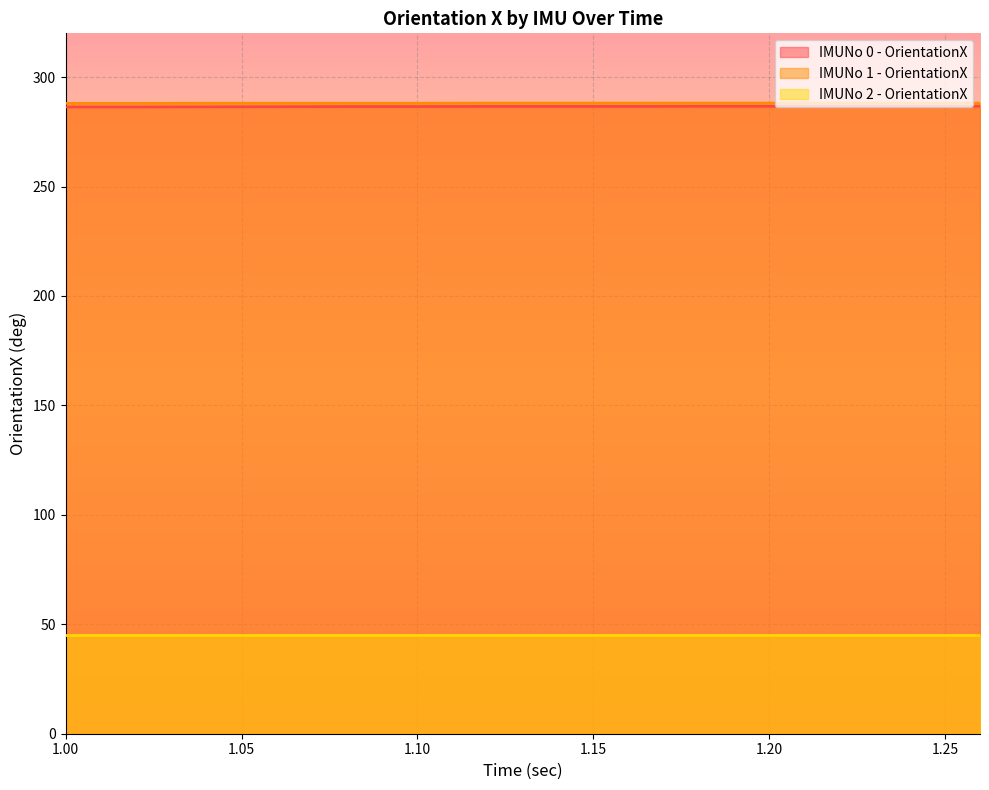

True or false: IMUNo 0 - OrientationX and IMUNo 1 - OrientationX intersect in this chart.

False